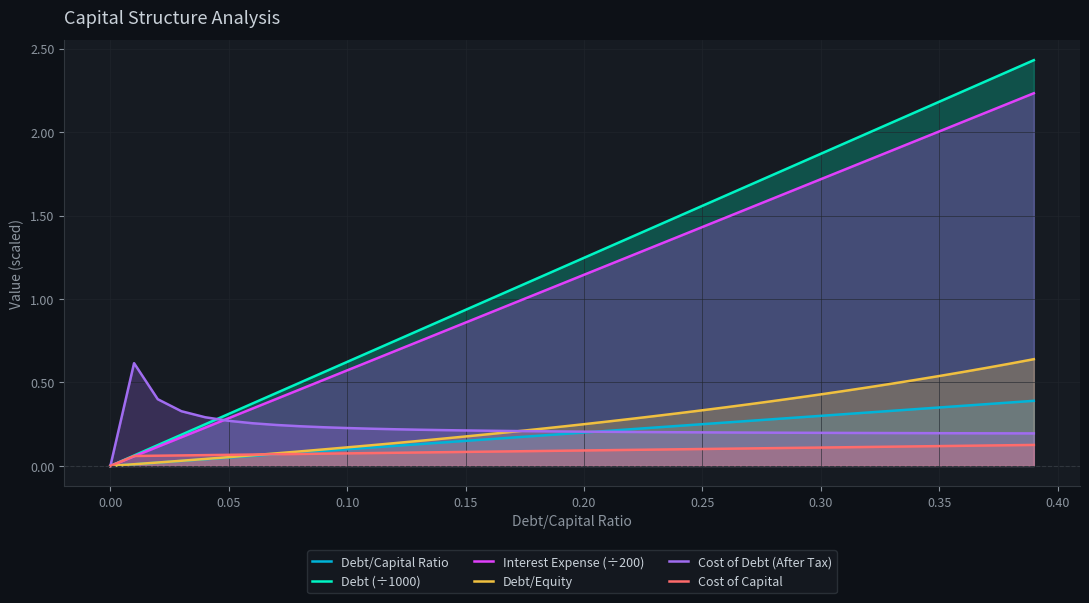

True or false: Debt/Capital Ratio has a value of 0.0 at 0.15.

False